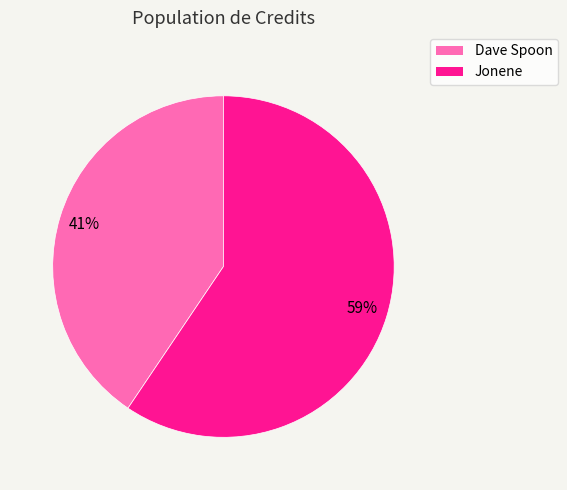

To the nearest percent, what is the average slice percentage?

50%